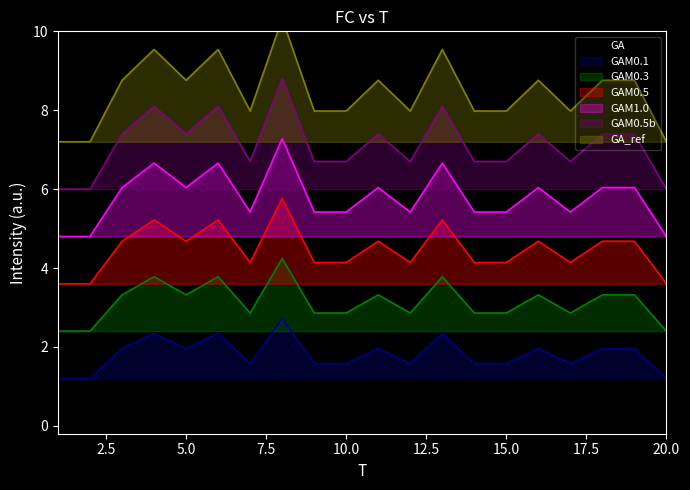

What is the lowest value of the GAM0.5 series?

3.6